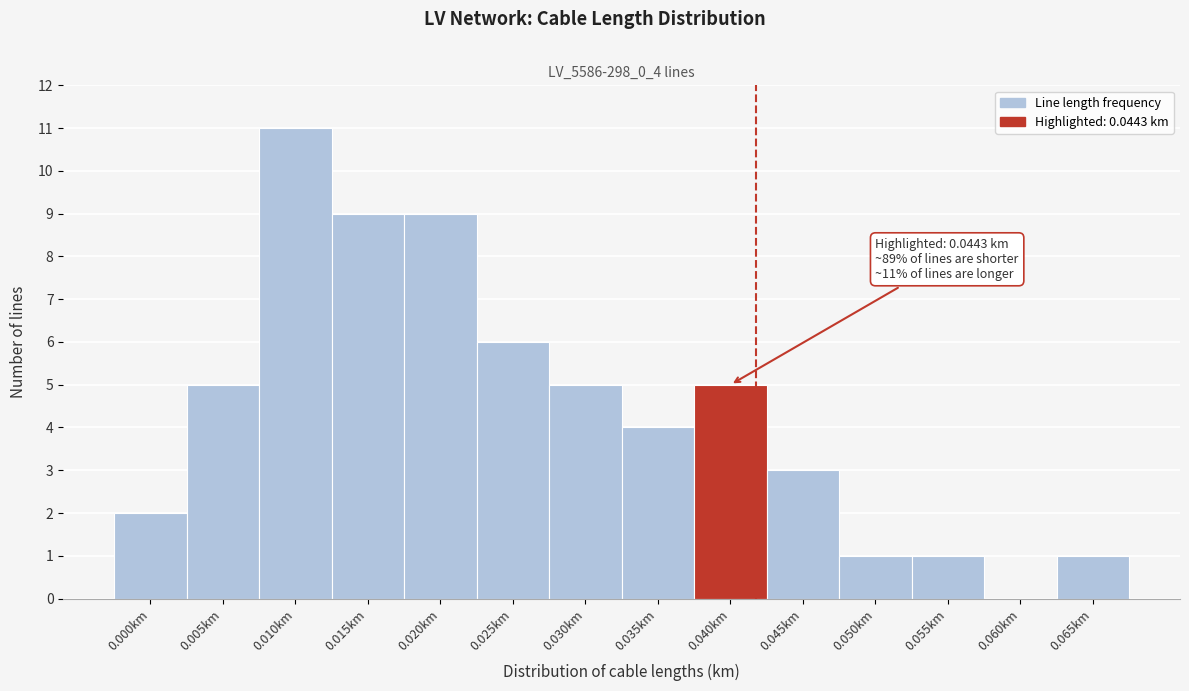

Reading right to left, transcribe all the data shown in this chart.

0.065km=1	0.060km=0	0.055km=1	0.050km=1	0.045km=3	0.040km=5	0.035km=4	0.030km=5	0.025km=6	0.020km=9	0.015km=9	0.010km=11	0.005km=5	0.000km=2